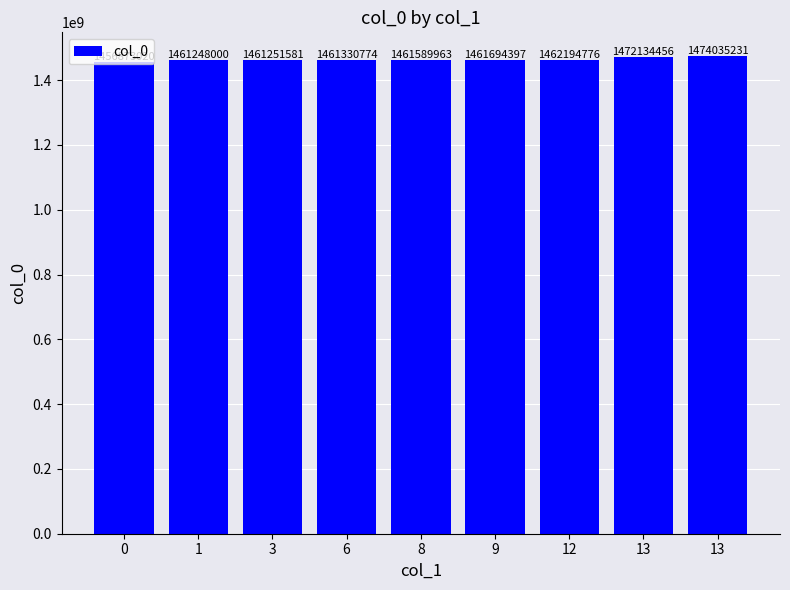

List the labels in order of value, smallest first.

0, 1, 3, 6, 8, 9, 12, 13, 13